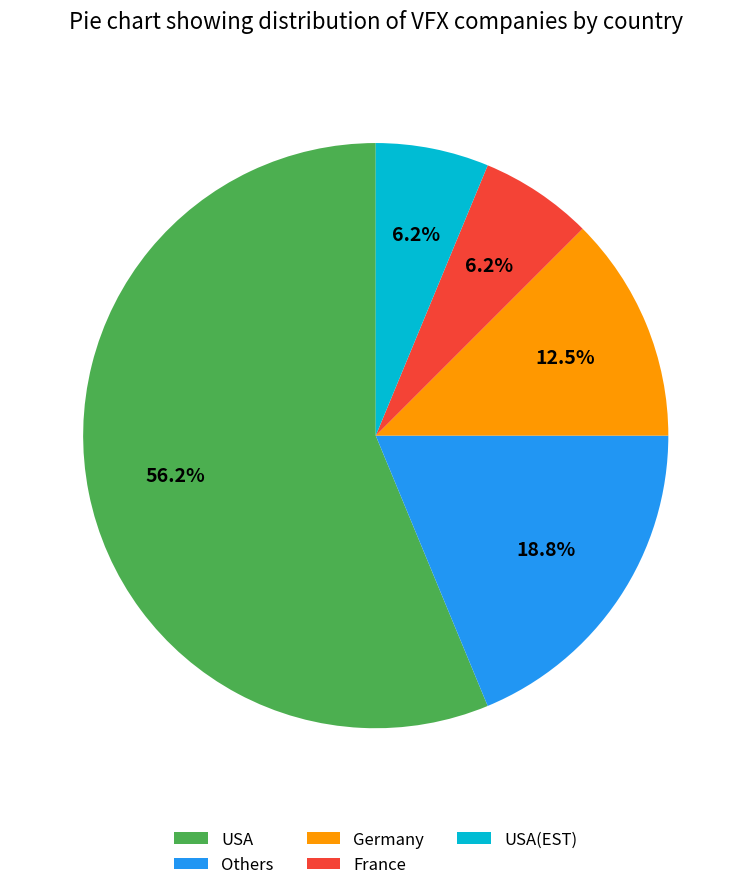

Which category has the biggest portion of the pie?

USA